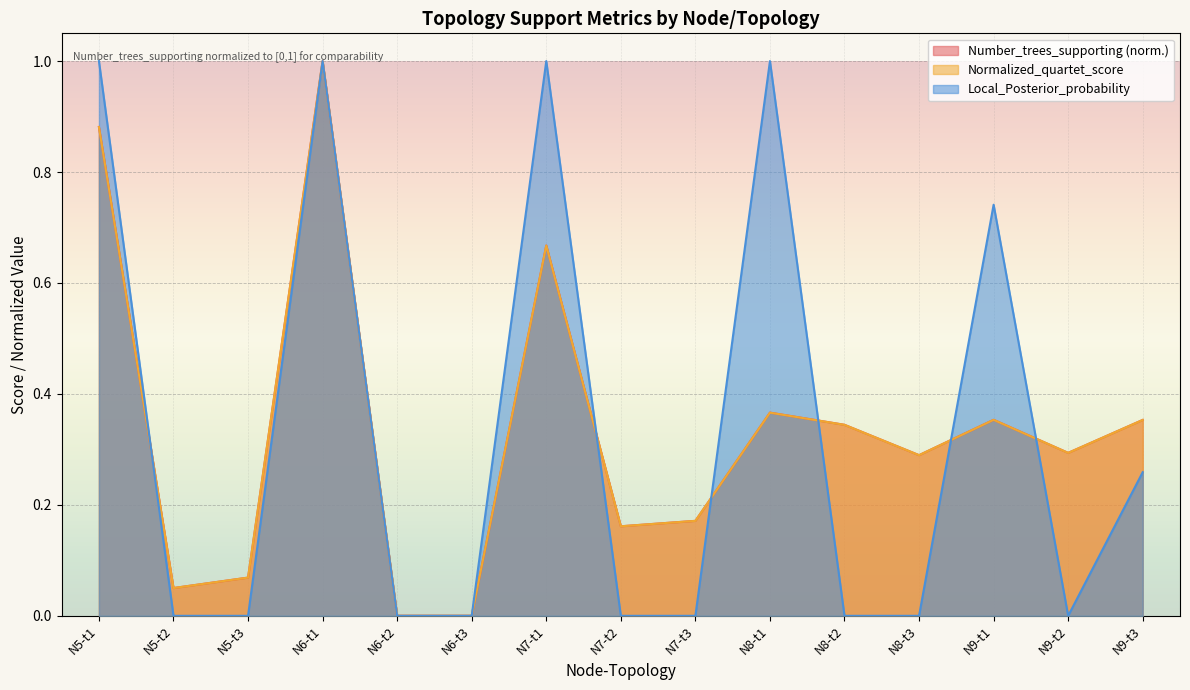

Reading left to right, list all the values displayed in this chart.

Number_trees_supporting: N5-t1=0.9	N5-t2=0.1	N5-t3=0.1	N6-t1=1.0	N6-t2=0.0	N6-t3=0.0	N7-t1=0.7	N7-t2=0.2	N7-t3=0.2	N8-t1=0.4	N8-t2=0.3	N8-t3=0.3	N9-t1=0.4	N9-t2=0.3	N9-t3=0.4
Normalized_quartet_score: N5-t1=0.9	N5-t2=0.1	N5-t3=0.1	N6-t1=1.0	N6-t2=0.0	N6-t3=0.0	N7-t1=0.7	N7-t2=0.2	N7-t3=0.2	N8-t1=0.4	N8-t2=0.3	N8-t3=0.3	N9-t1=0.4	N9-t2=0.3	N9-t3=0.4
Local_Posterior_probability: N5-t1=1.0	N5-t2=0.0	N5-t3=0.0	N6-t1=1.0	N6-t2=0.0	N6-t3=0.0	N7-t1=1.0	N7-t2=0.0	N7-t3=0.0	N8-t1=1.0	N8-t2=0.0	N8-t3=0.0	N9-t1=0.7	N9-t2=0.0	N9-t3=0.3